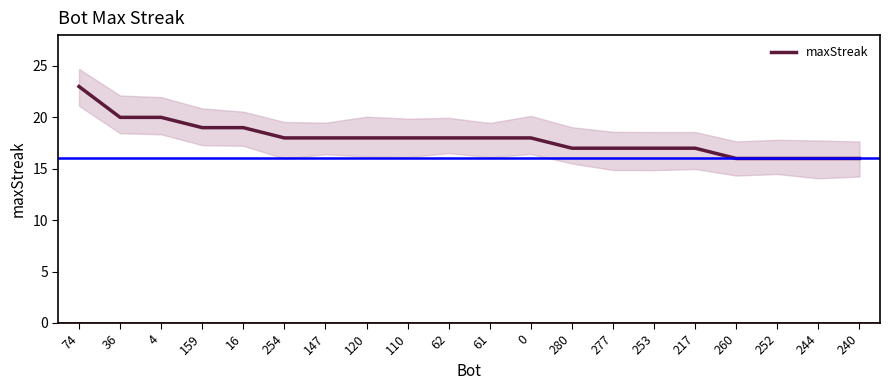

Where is the data nearest to the value 19?

159